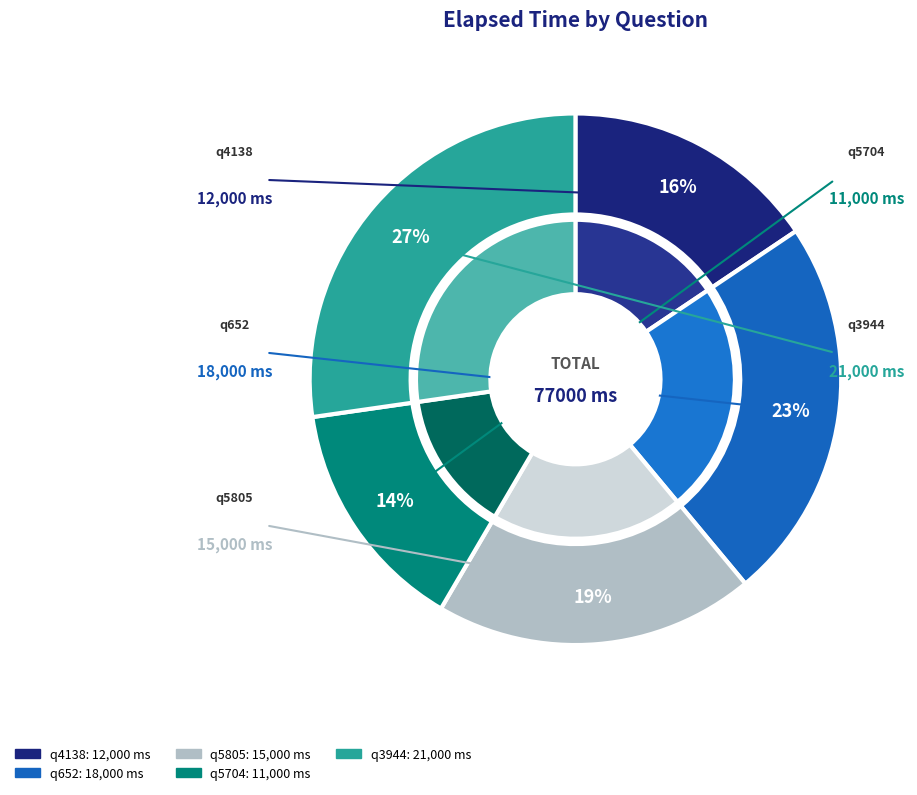

What is the change in value from q5805 to q3944?

+6000